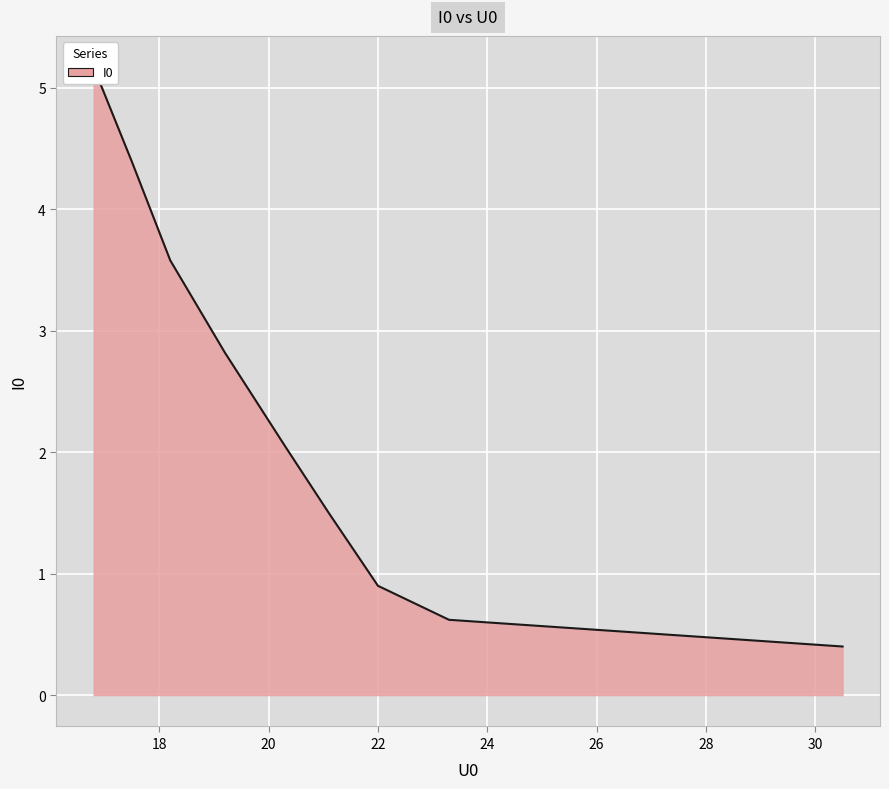

True or false: there are more than 2 points higher than both neighbors.

False